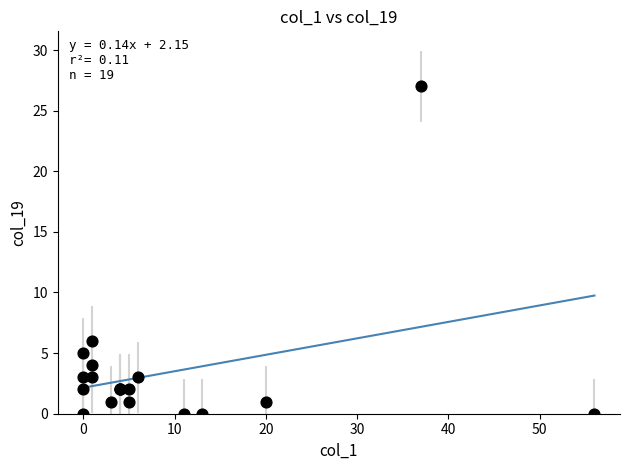

What Y value in the scatter plot is closest to 13?

6